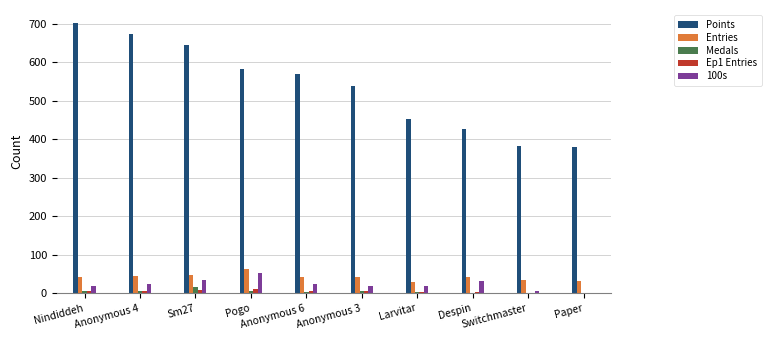

How many groups of bars are there?

10